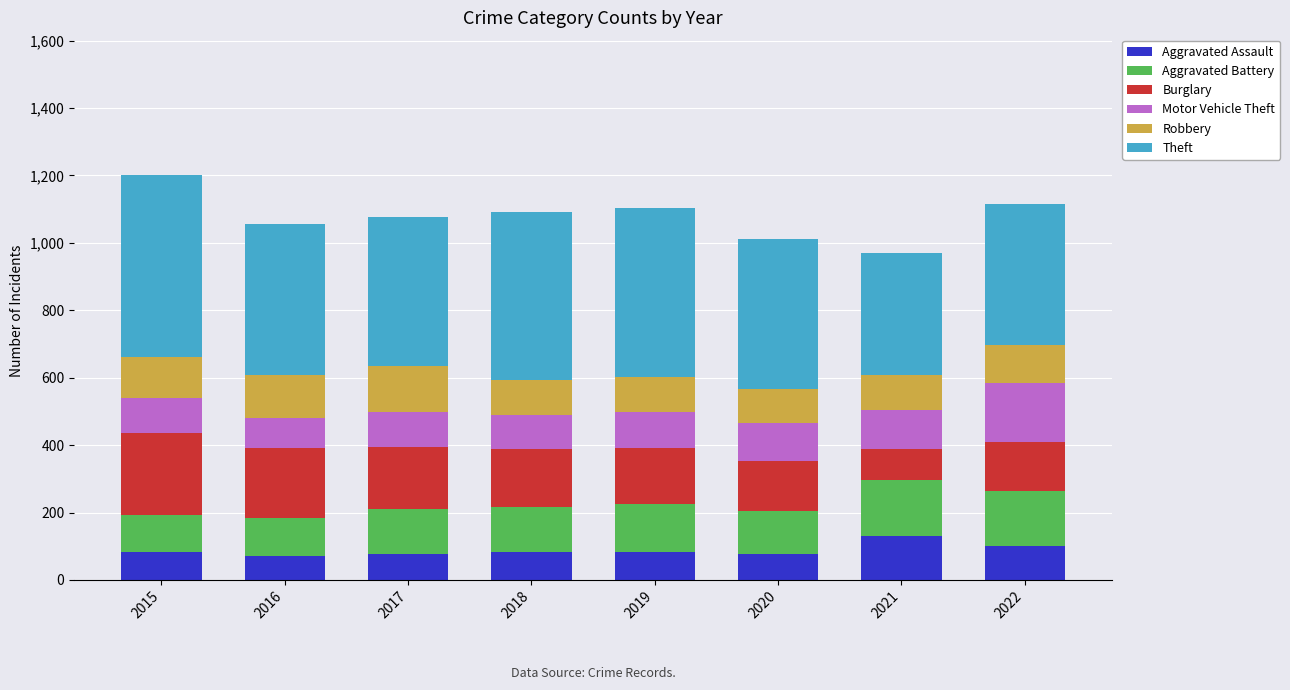

At which category is the sum across all series the highest?

2015